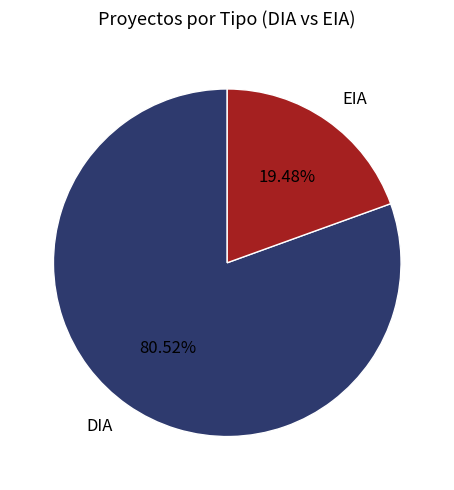

To the nearest percent, what is the average slice percentage?

50%